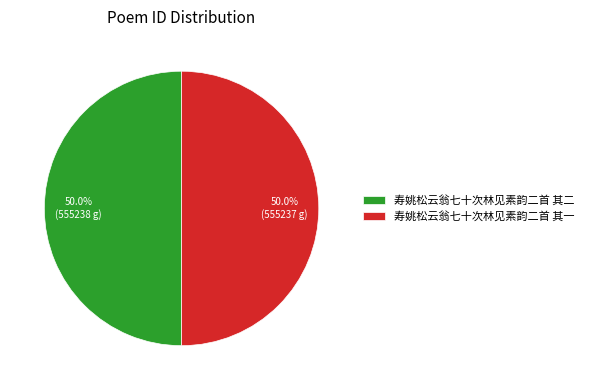

Combined, what portion of the pie is 寿姚松云翁七十次林见素韵二首 其一 and 寿姚松云翁七十次林见素韵二首 其二?

100.0%